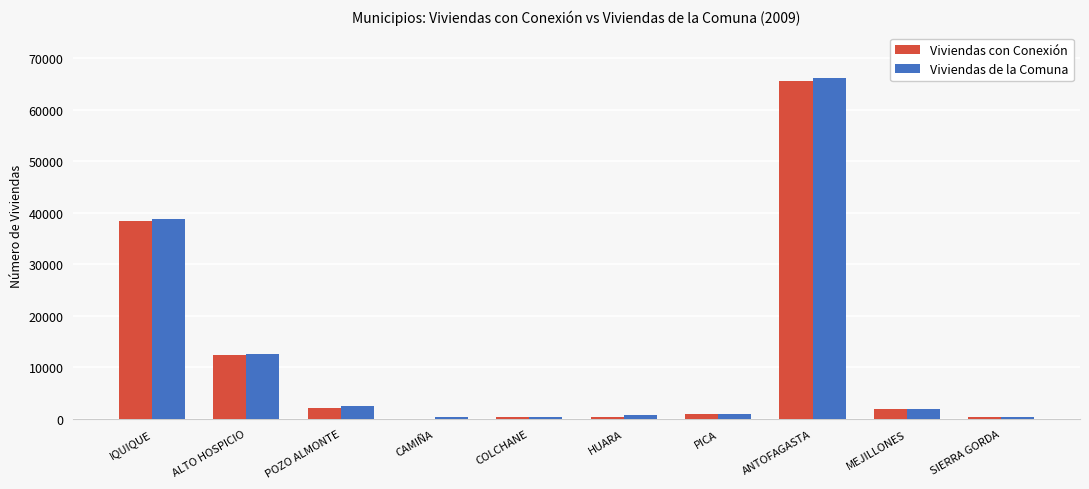

Which category has the highest value in the Viviendas con Conexión series?

ANTOFAGASTA